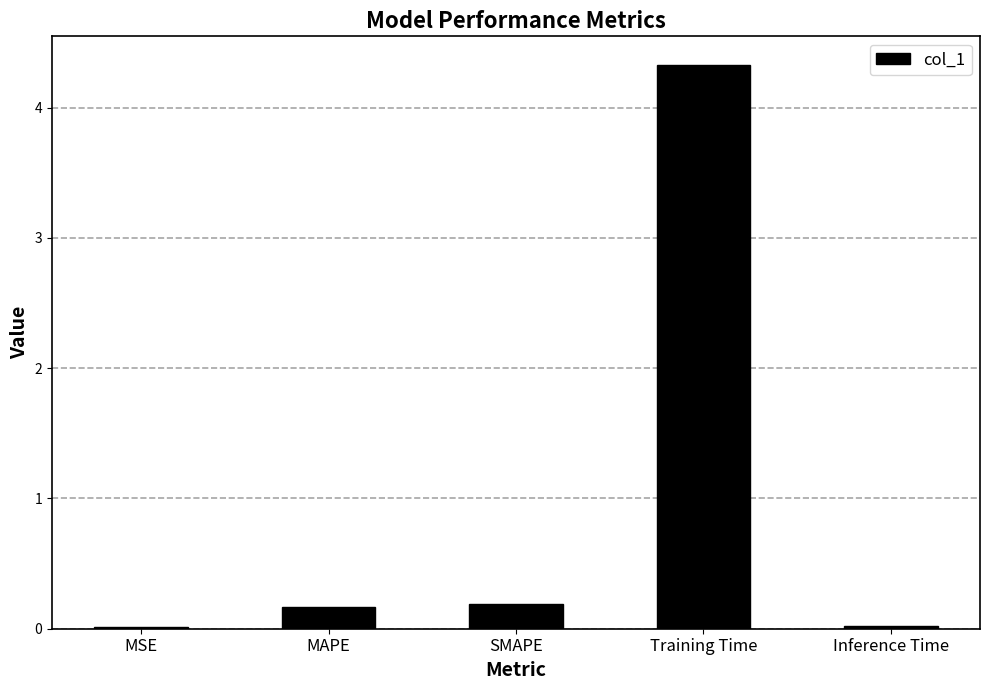

What is the label of the 3rd bar from the left?

SMAPE